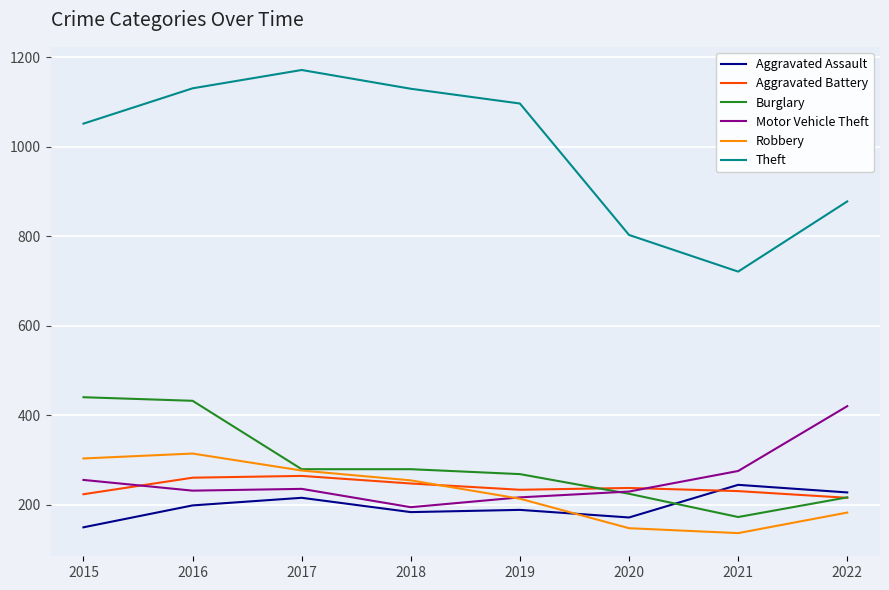

True or false: Aggravated Battery and Motor Vehicle Theft intersect in this chart.

True